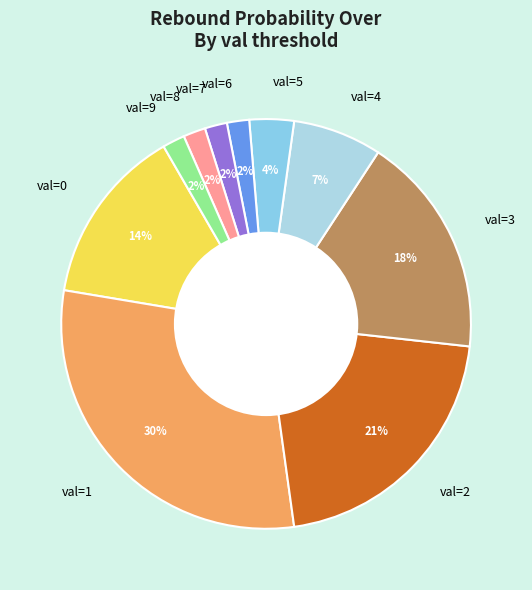

What percentage is the val=7 slice, to the nearest percent?

2%